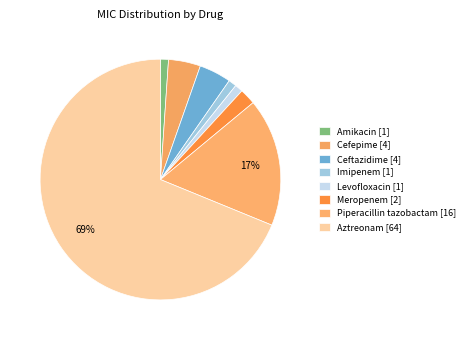

Is the sum of Aztreonam [64] and Amikacin [1] greater than half?

Yes